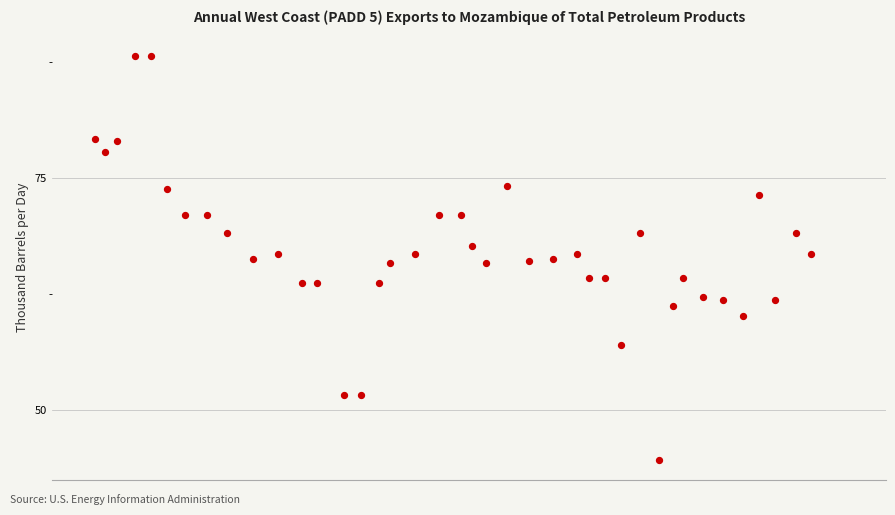

What is the range of Y values (max minus min)?

43.6